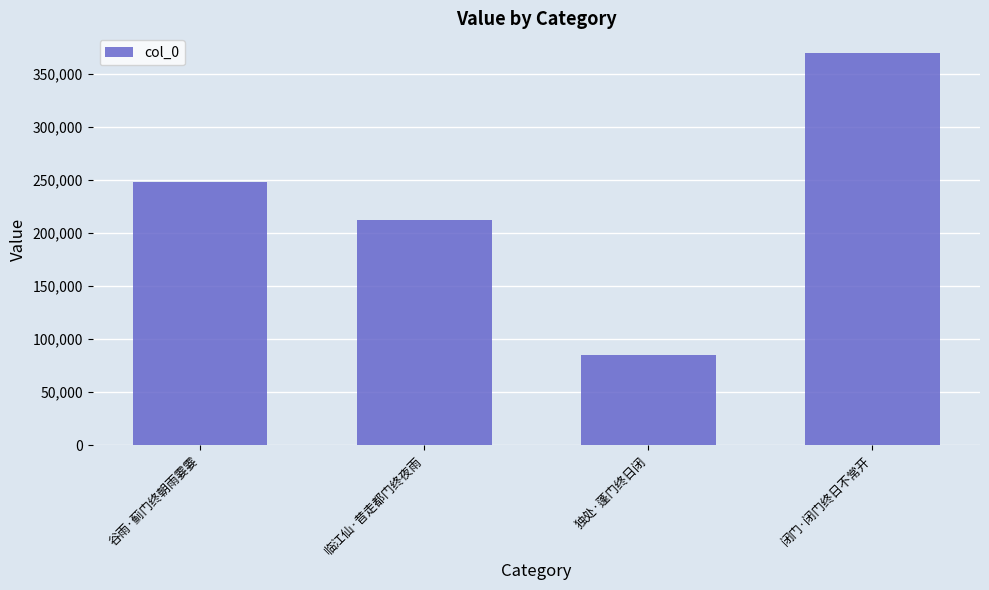

Reading left to right, list all the values displayed in this chart.

谷雨·蓟门终朝雨霎霎=248524	临江仙·昔走都门终夜雨=212007	独处·蓬门终日闭=84804	闭门·闭门终日不常开=369885